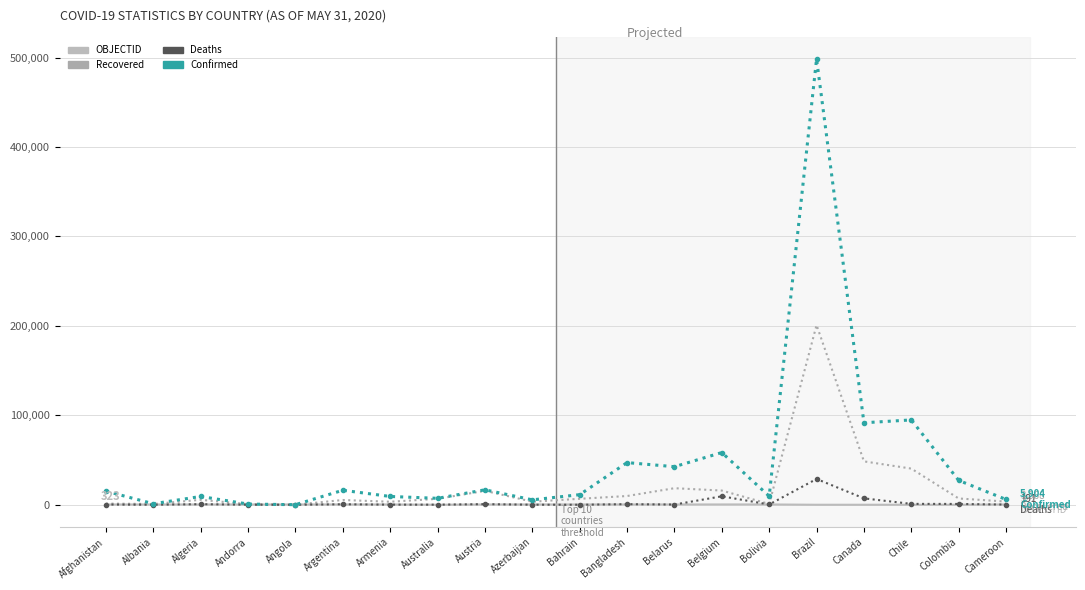

The Confirmed series shows 39859 at Belgium. True or false?

False